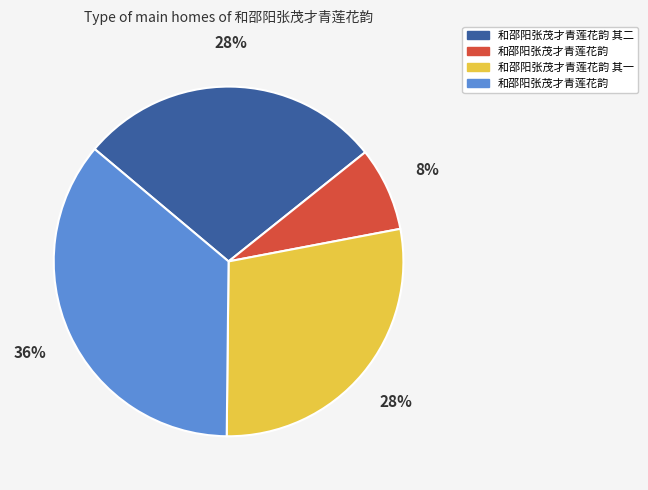

How many segments does this pie chart have?

4